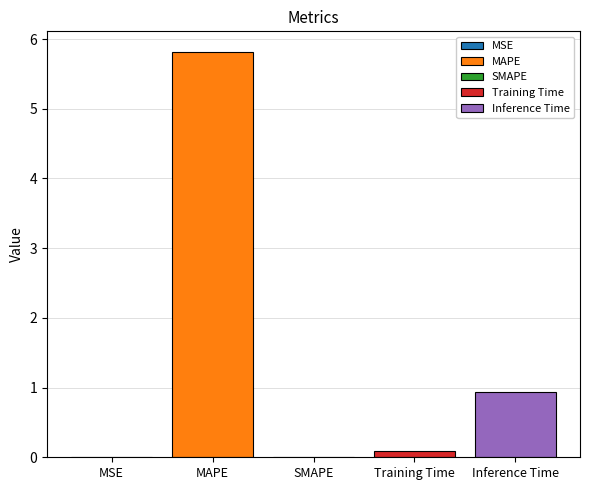

What is the change in value from SMAPE to Training Time?

+0.1